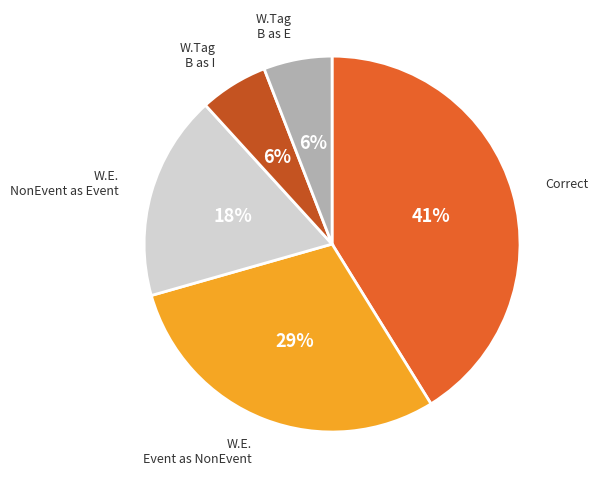

To the nearest percent, what is the average slice percentage?

20%